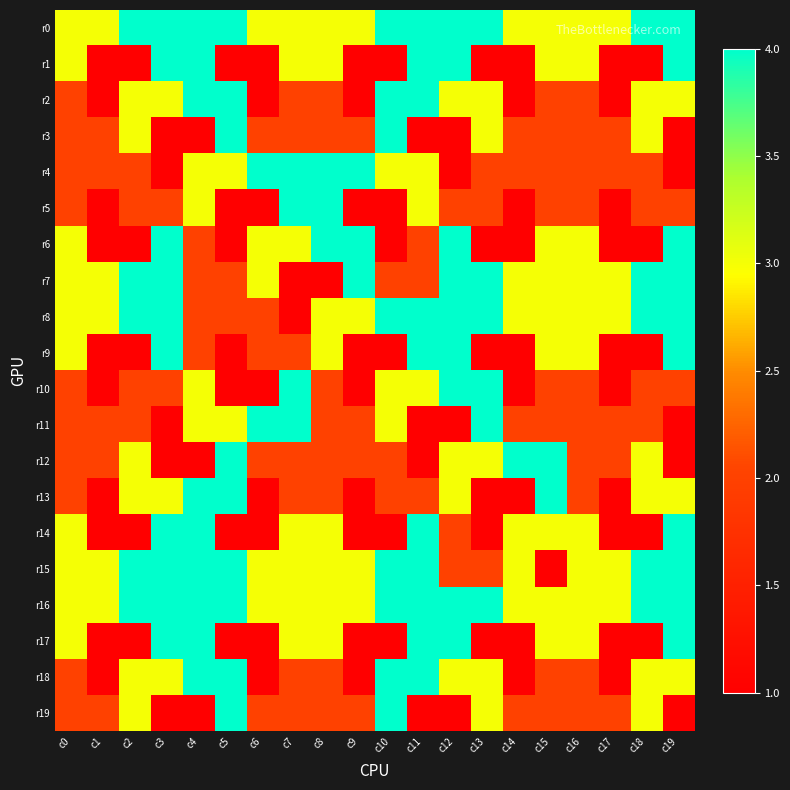

Rank the series at c17 from highest to lowest value.

r0, r7, r8, r15, r16, r3, r4, r11, r12, r19, r1, r2, r5, r6, r9, r10, r13, r14, r17, r18